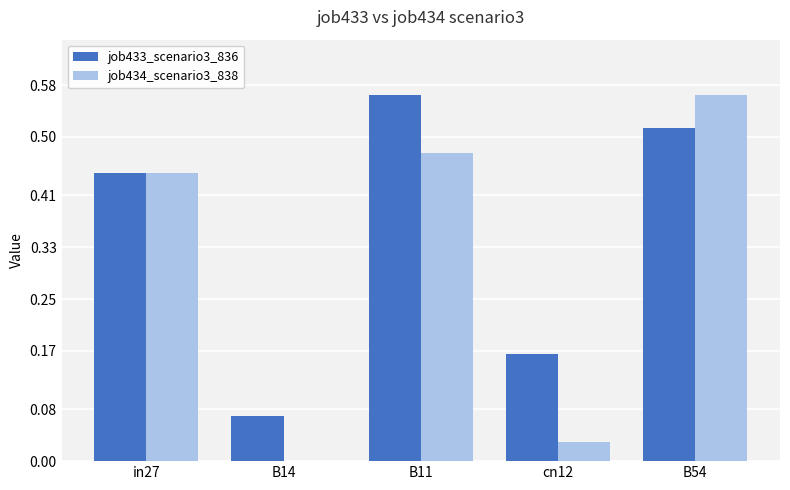

At which category is the sum across all series the highest?

B54